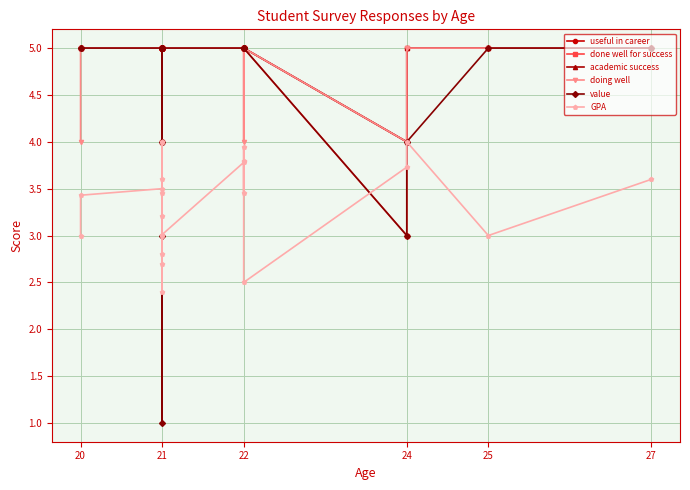

Which category has the highest value across all series?

20